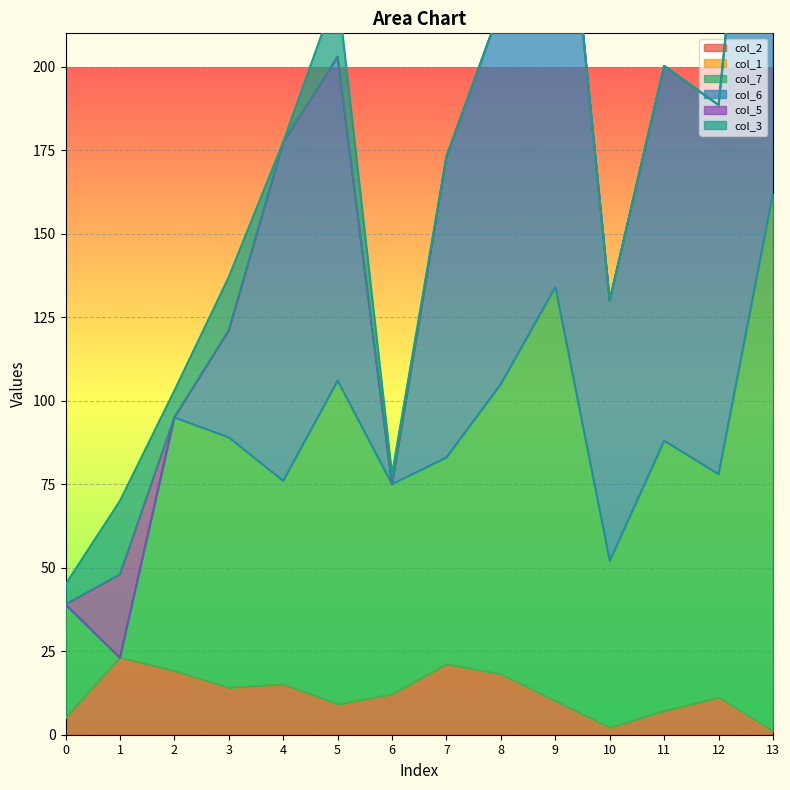

True or false: col_5 has more than 0 points higher than both neighbors.

True